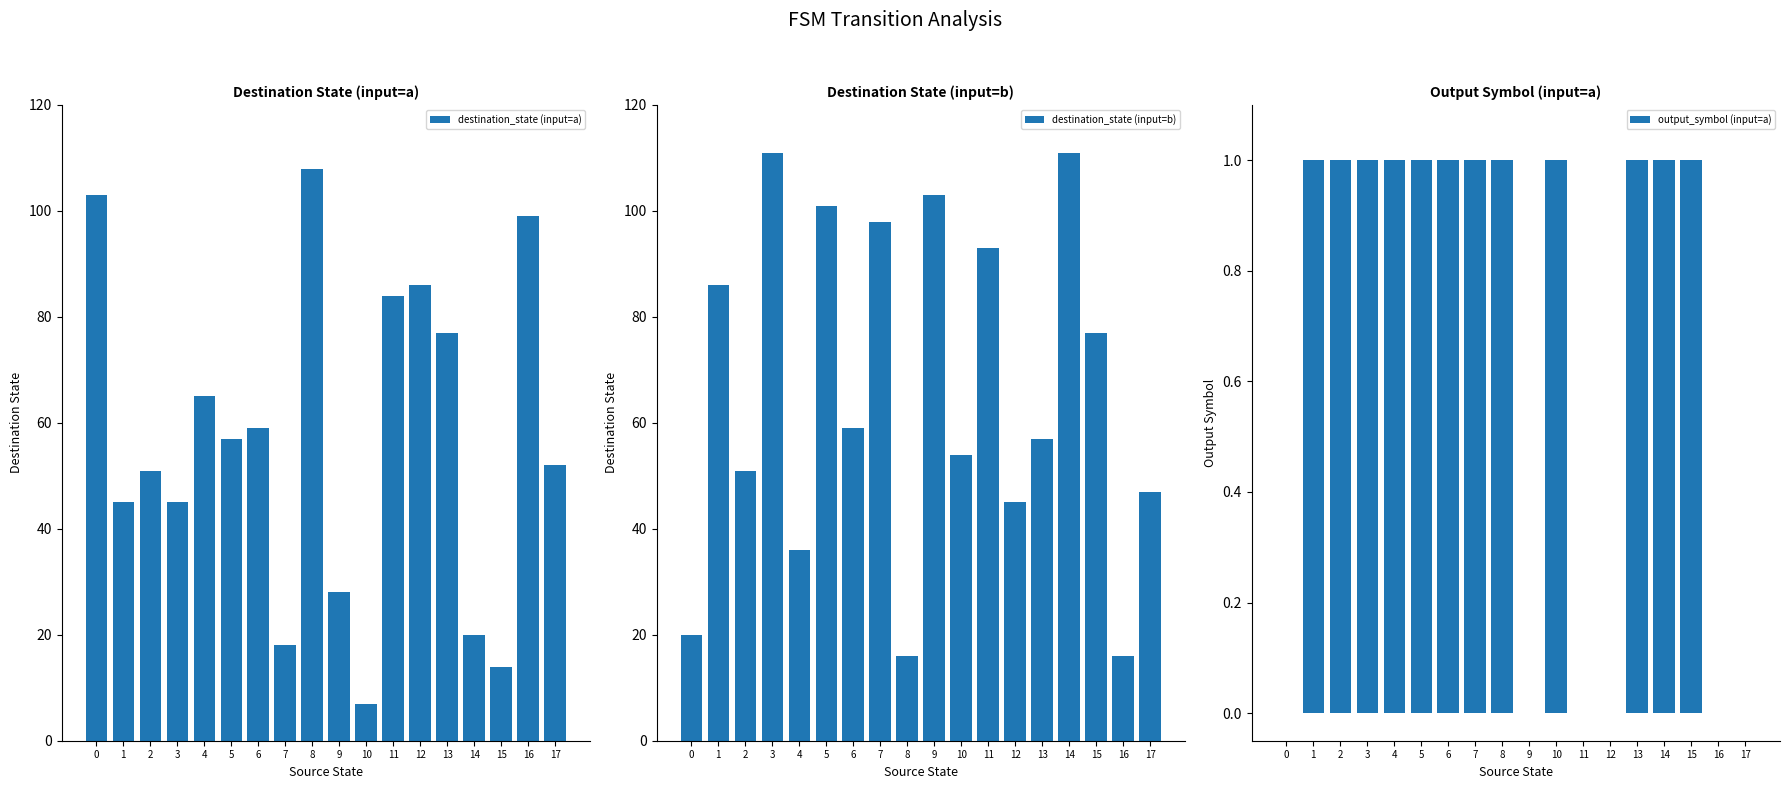

What is the sum of the destination_state (input=b) values at 9 and 14?

214